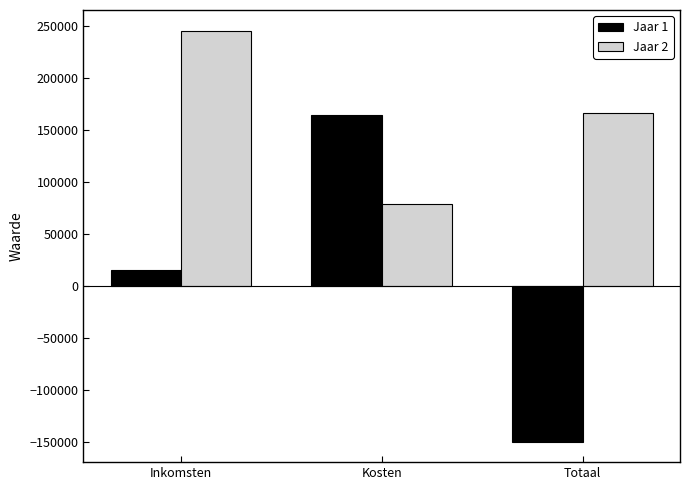

What is the value of the Jaar 2 bar at the 1st from the left?

245335.1